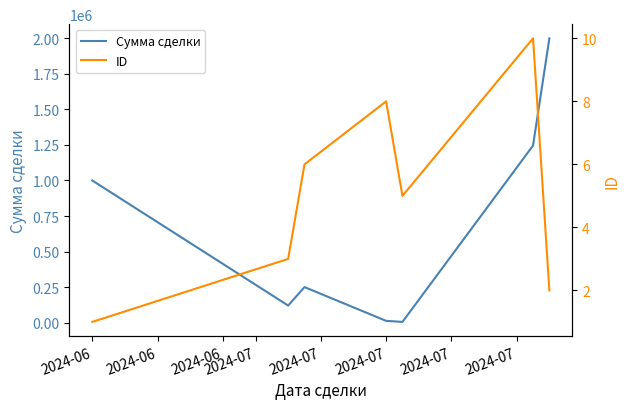

Which category has the lowest value in the Сумма сделки series?

2024-07